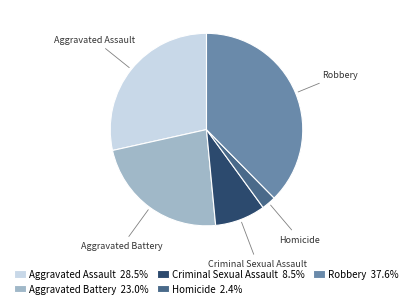

Which has a higher value, Robbery or Homicide?

Robbery